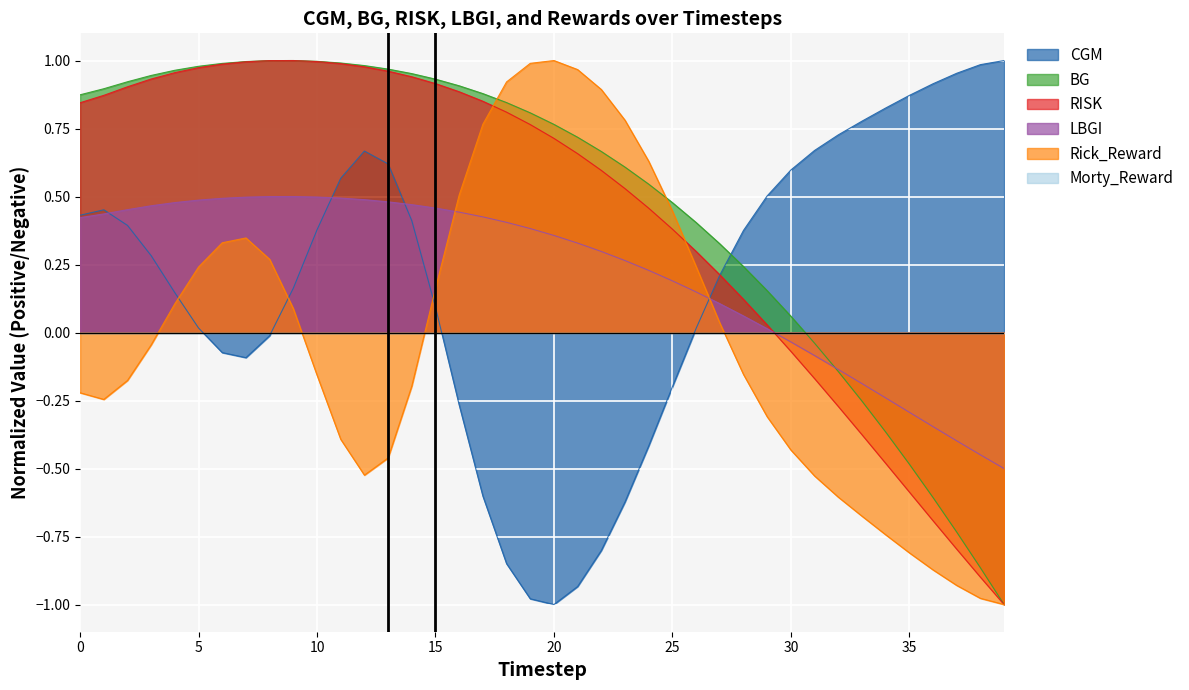

Does the chart display data point markers on the line(s)?

No